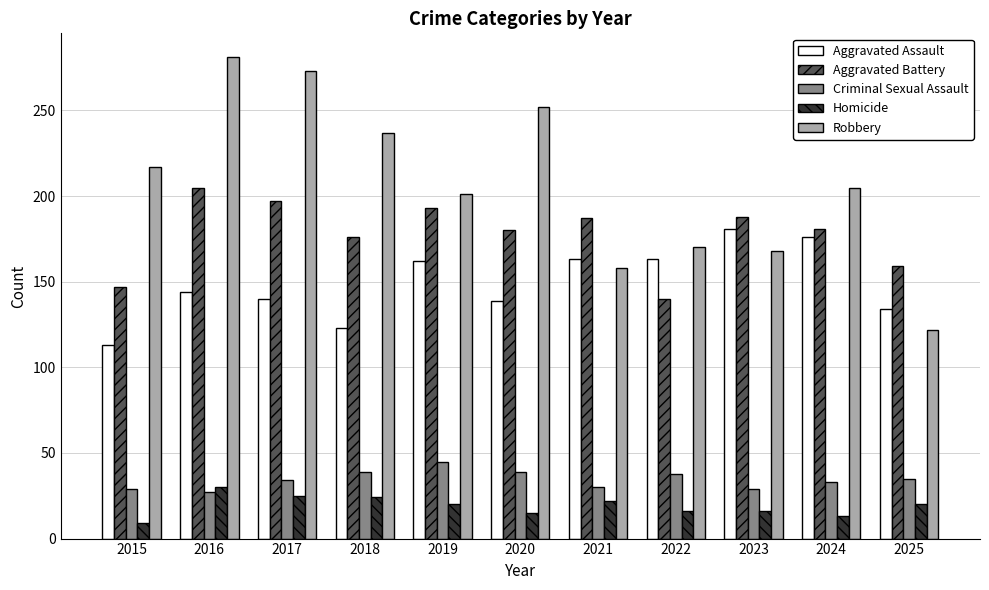

True or false: Robbery has a value of 70 at 2017.

False